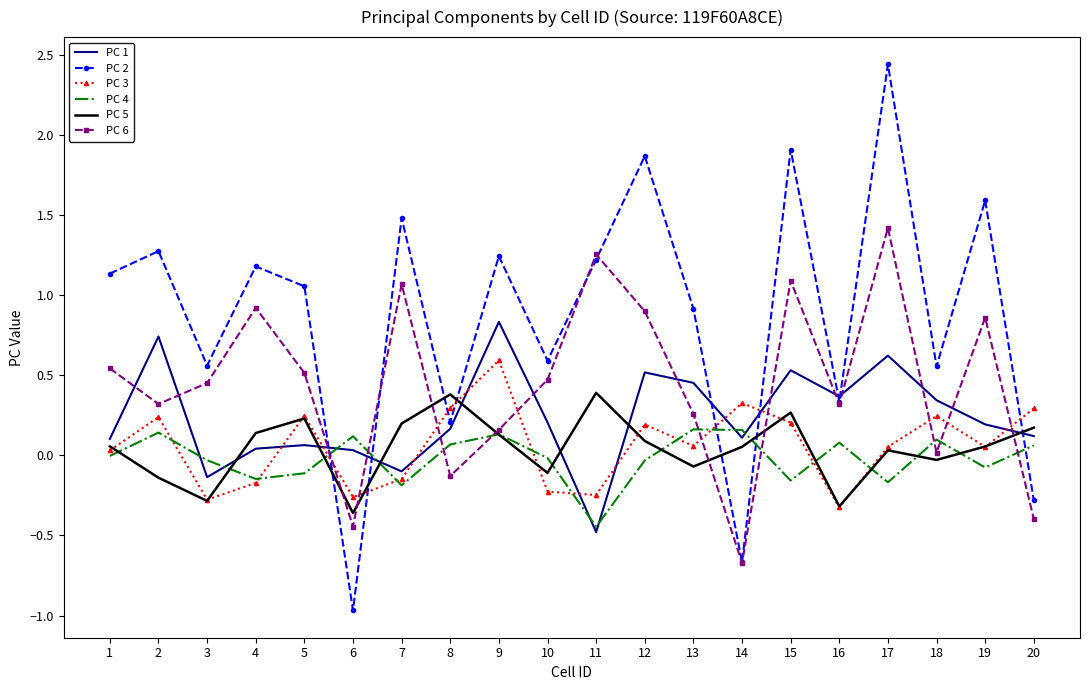

How many interior local valleys does the PC 5 series have?

6